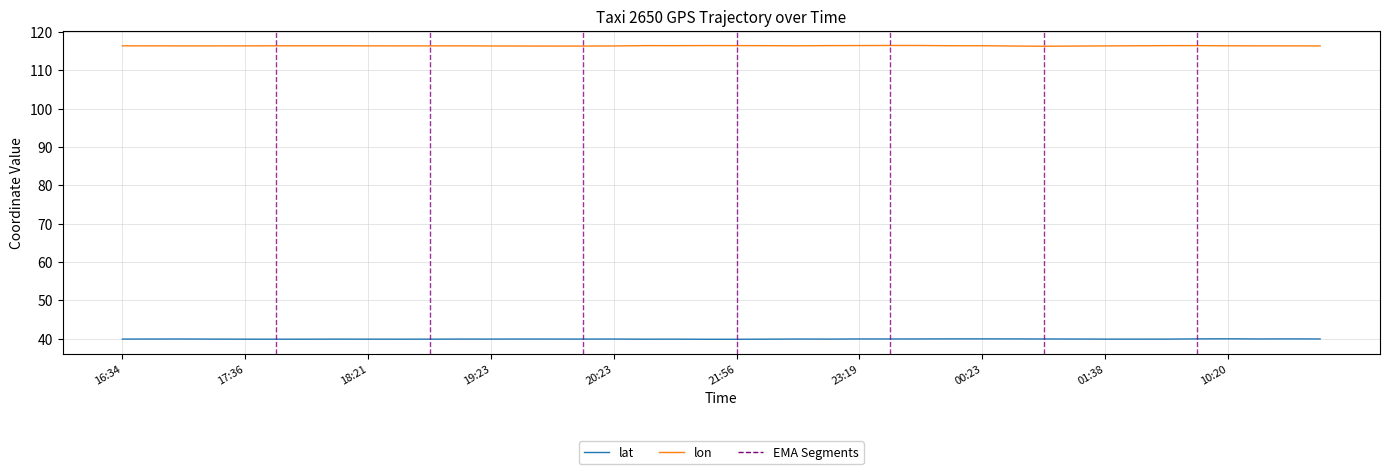

What is the highest value of the lat series?

39.9